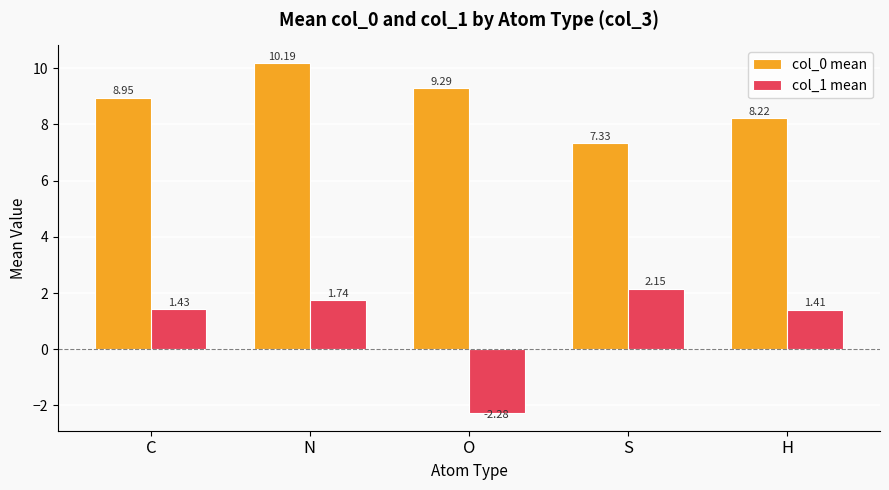

What is the sum of all col_0 mean values?

44.0